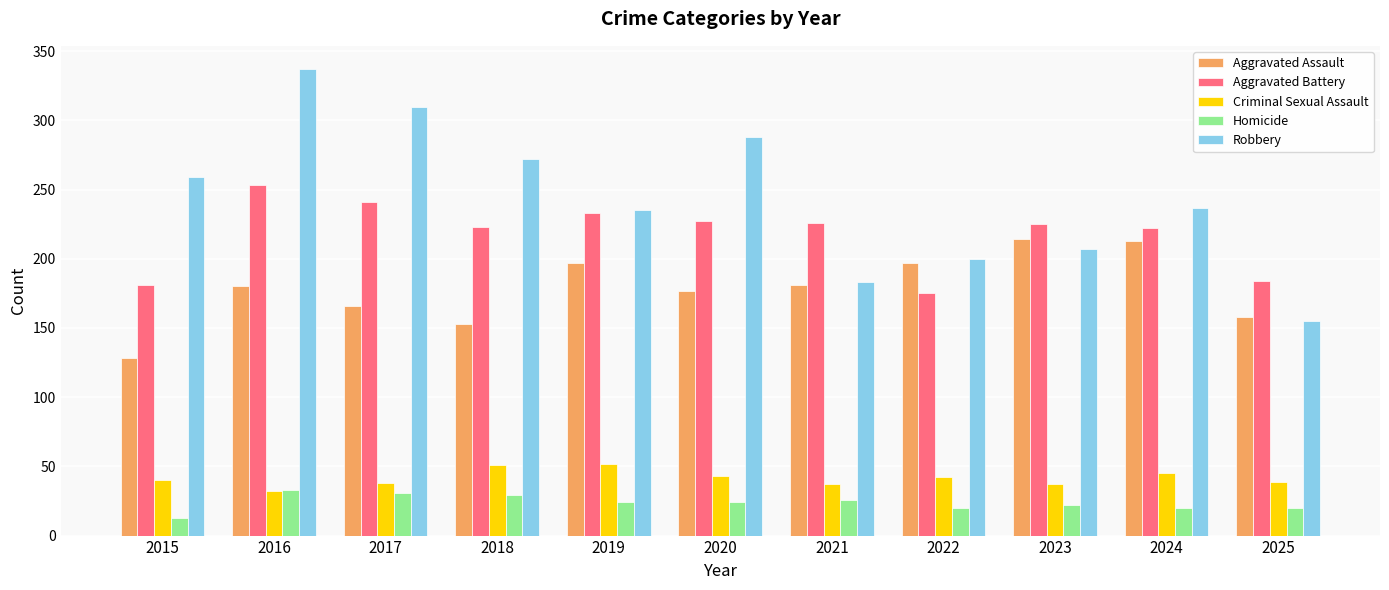

What is the difference between the highest and lowest values at 2019?

211